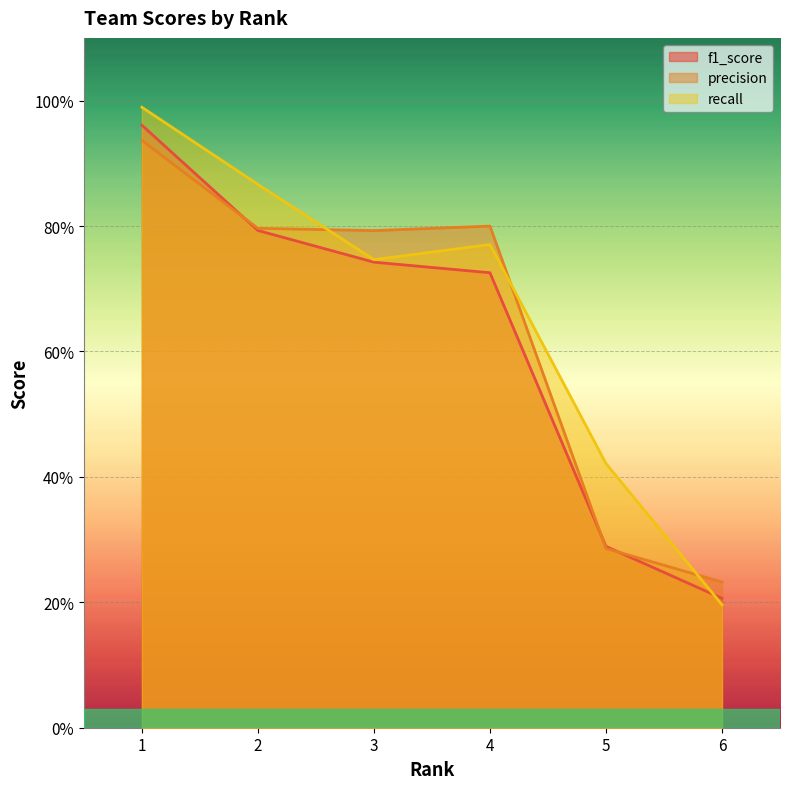

Where is recall nearest to the value 0?

6